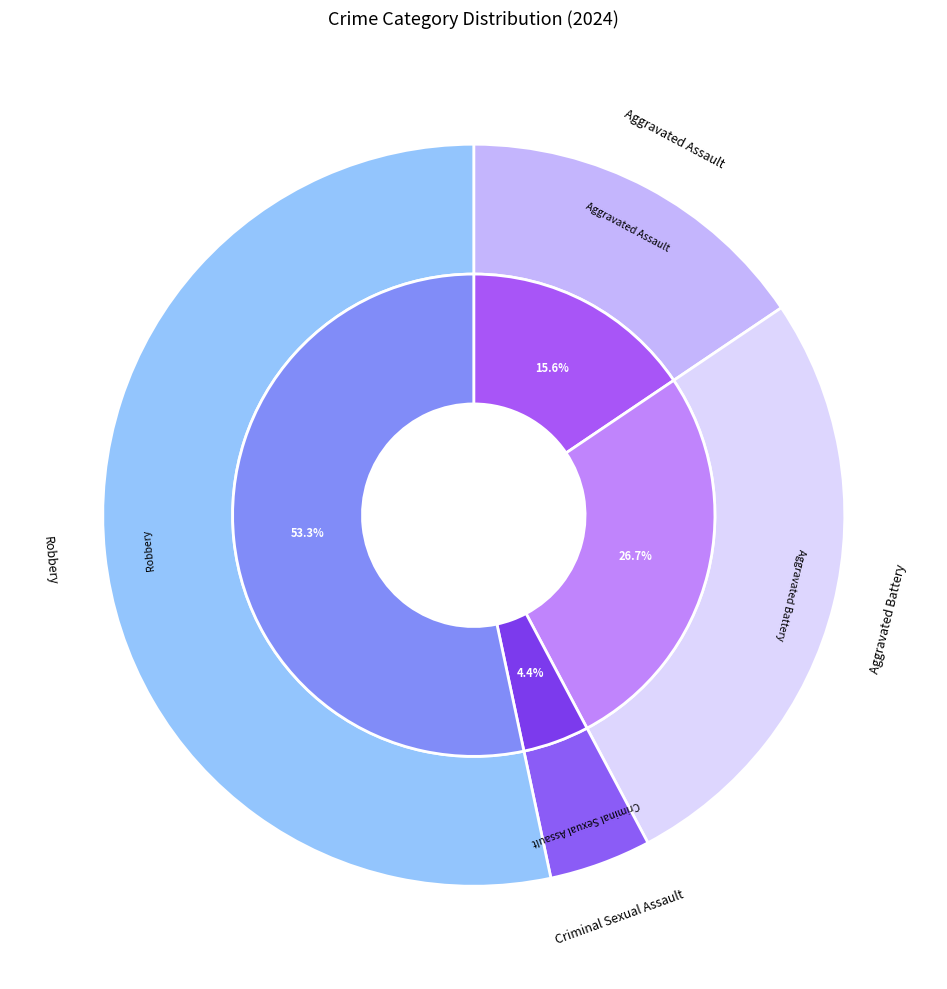

To the nearest percent, what is the difference between the largest and smallest slice percentages?

49%